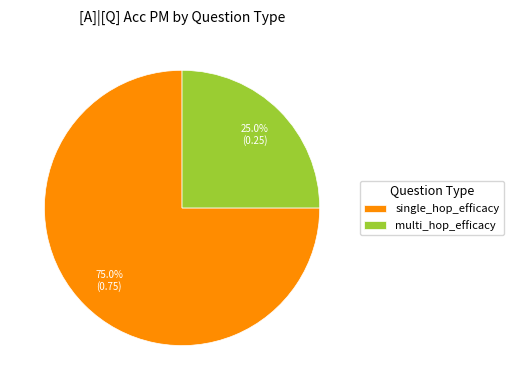

How much of the chart is everything except multi_hop_efficacy?

75.0%